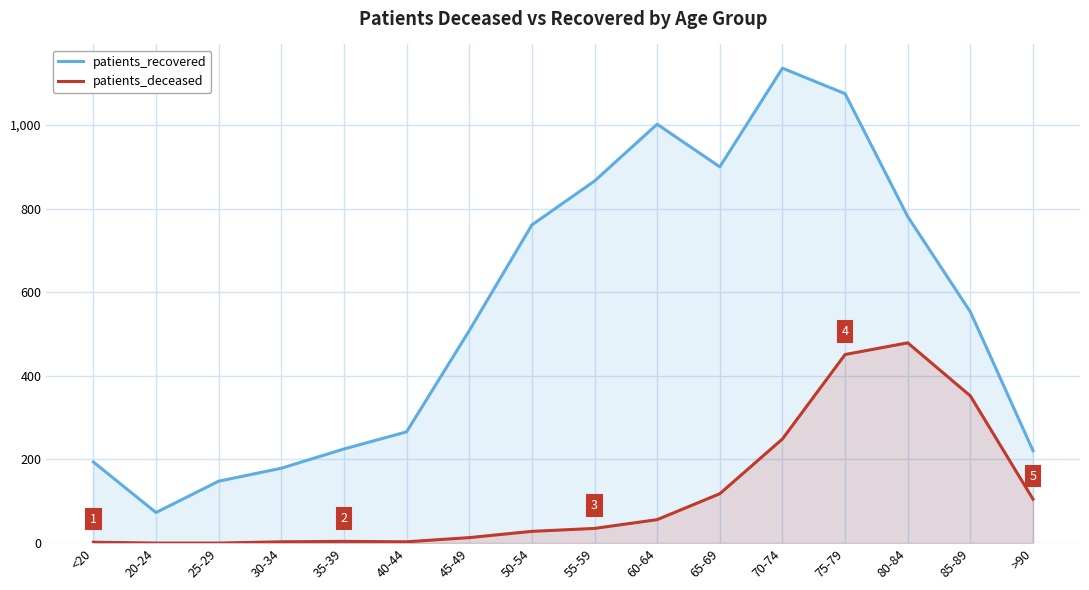

List the series in order of their overall mean, highest first.

patients_recovered, patients_deceased